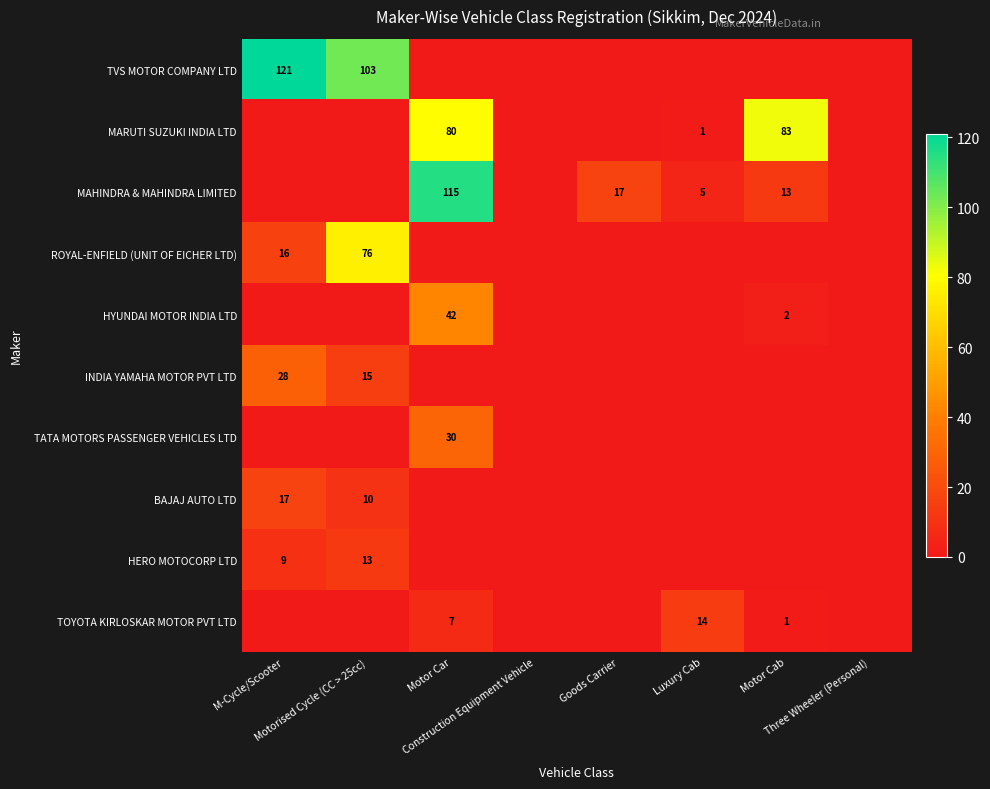

At which category is the sum across all series the highest?

Motor Car